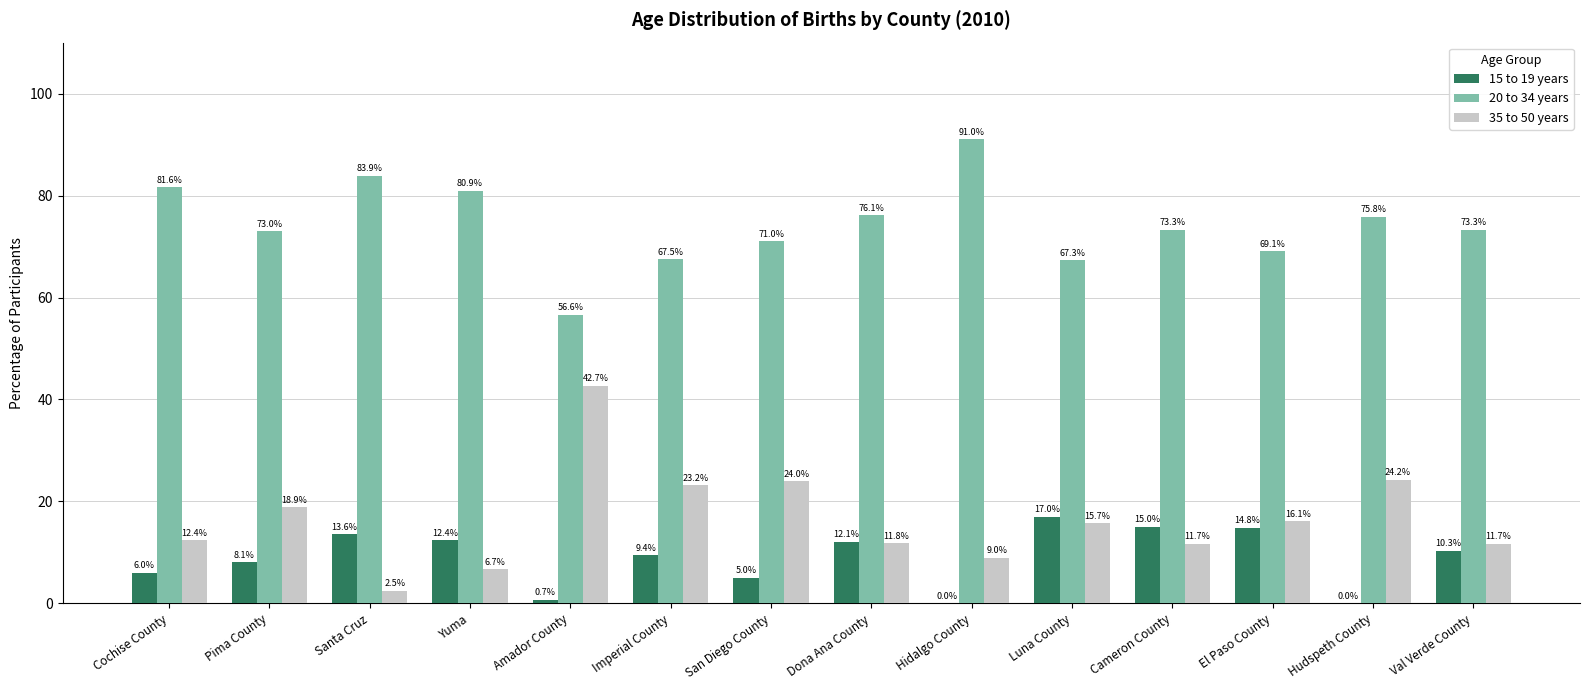

Is it true that 35 to 50 years equals 7.4 at Pima County?

False